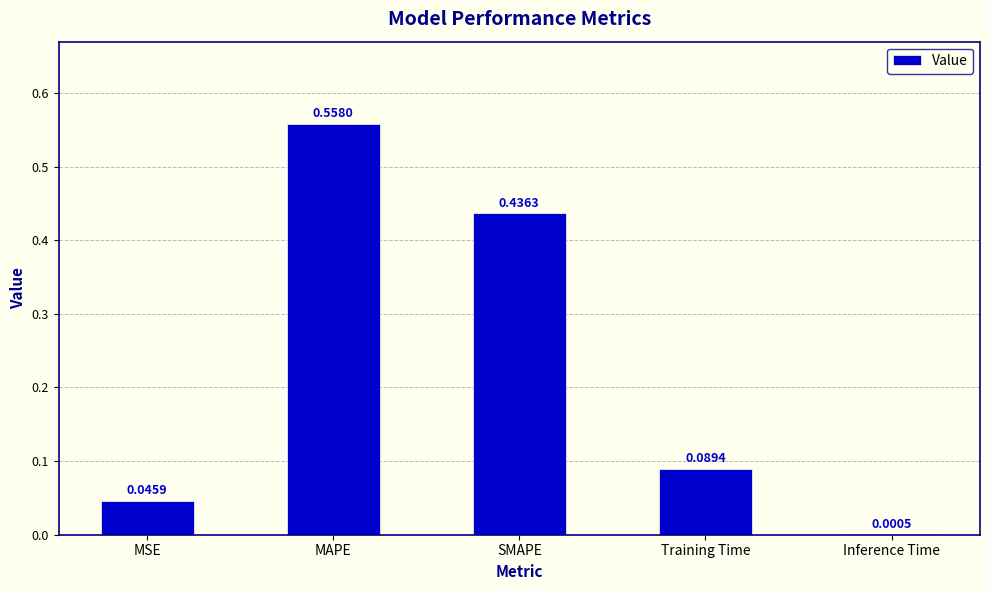

Which label corresponds to the largest value in the chart?

MAPE